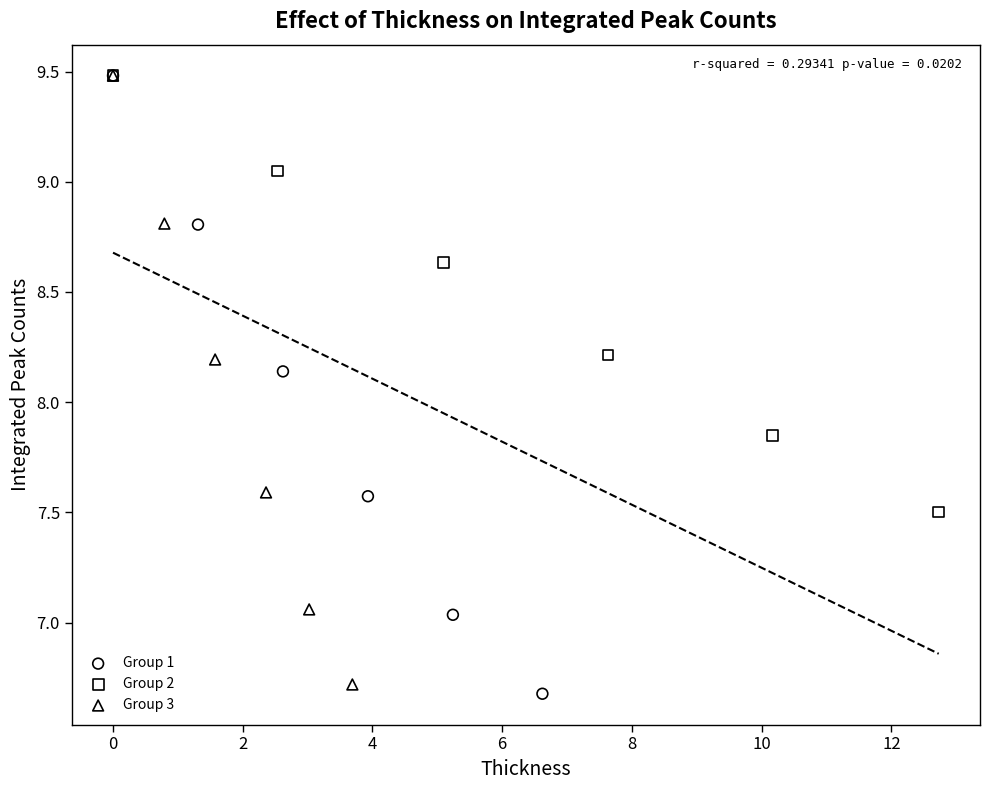

Which series has the largest Y range (max minus min)?

Group 1